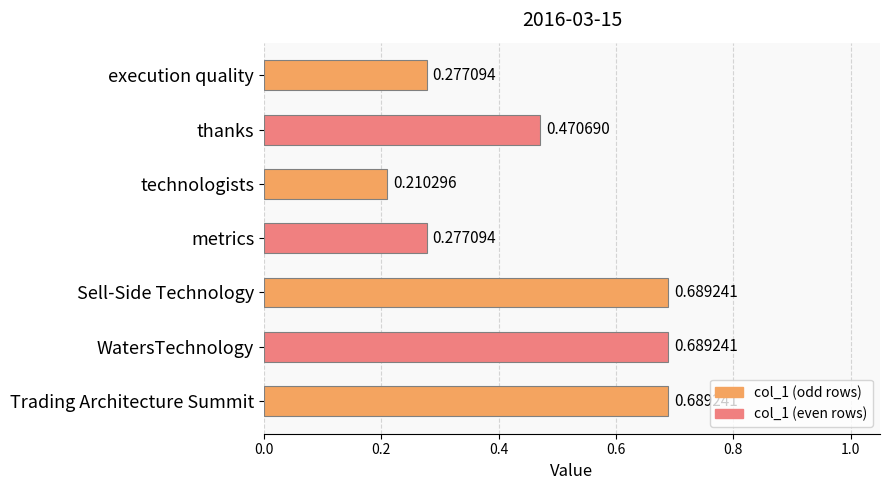

Are the bars horizontal?

Yes